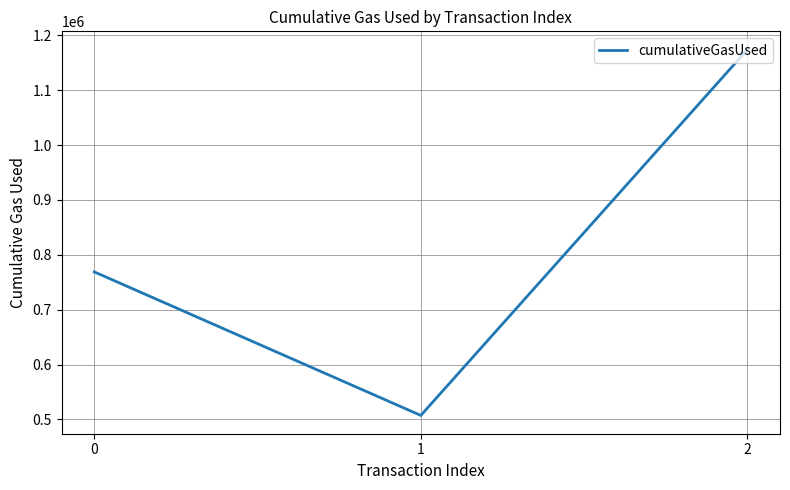

Is this an area chart (filled region under the line)?

No